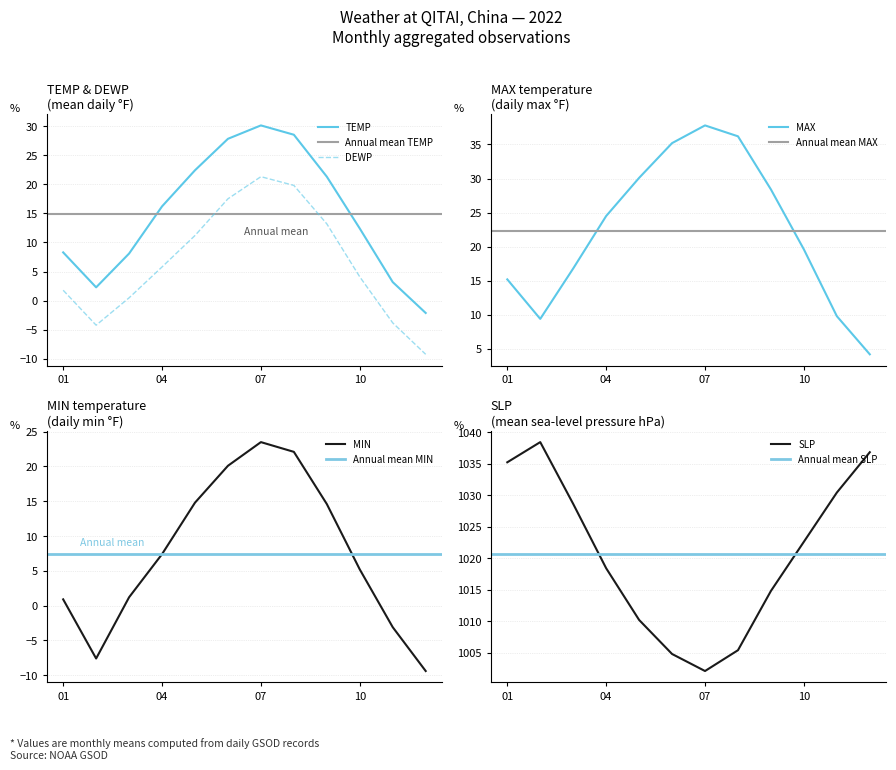

Which has a higher value, 2022-12 or 2022-02?

2022-02